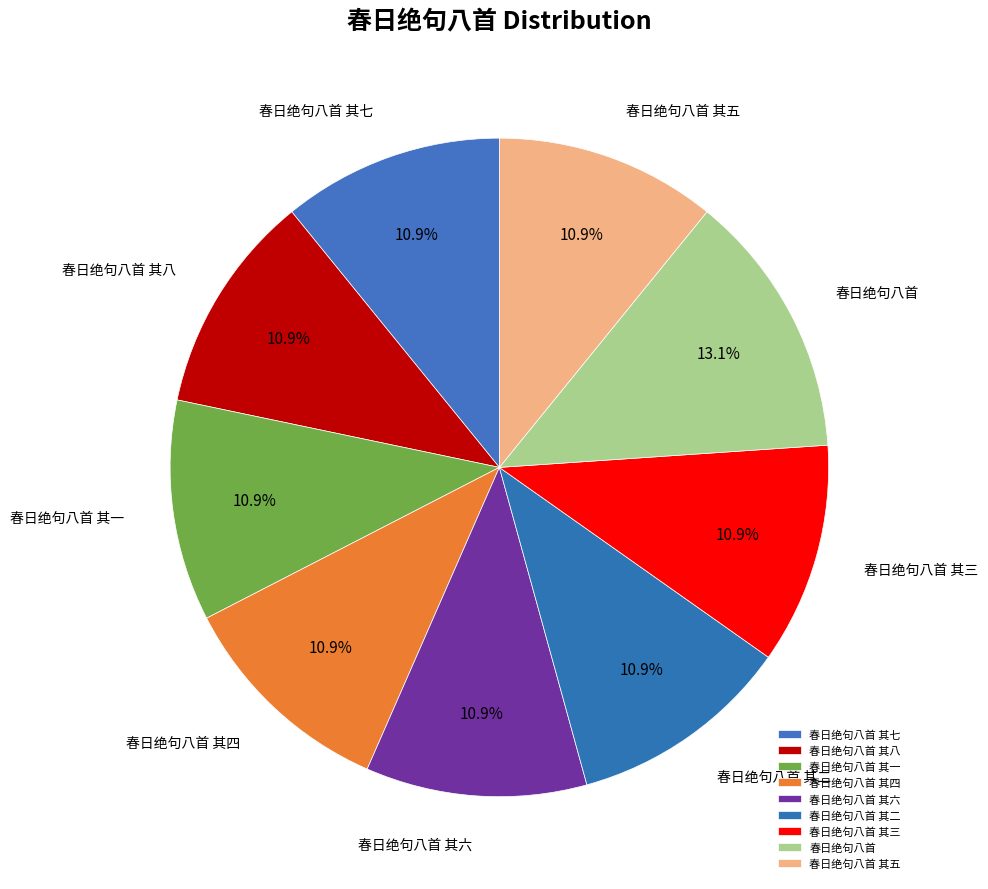

To the nearest percent, what is the difference between the largest and smallest slice percentages?

2%